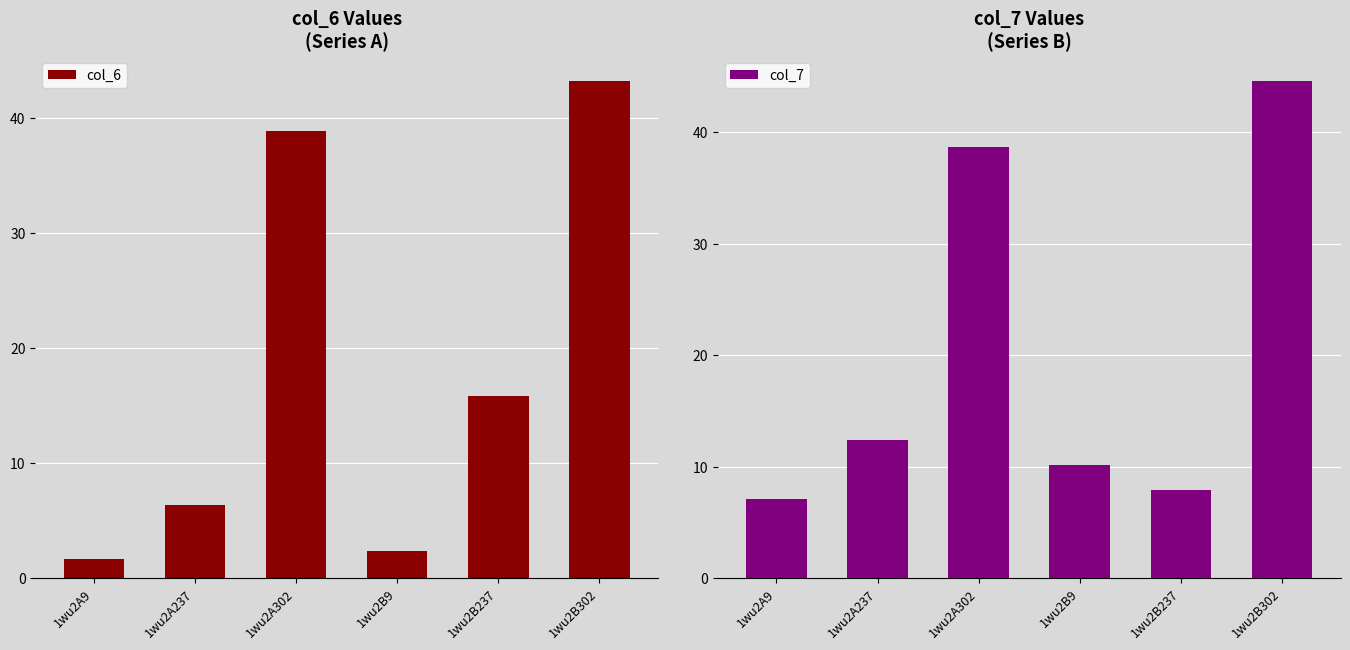

How many categories are shown in the chart?

6